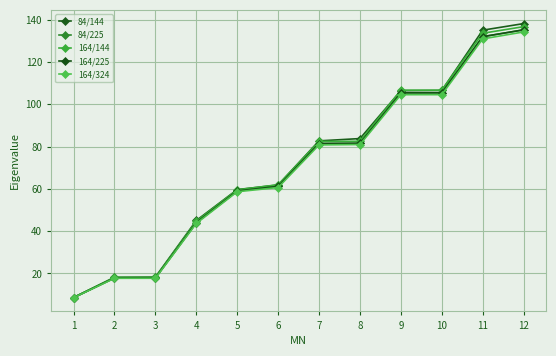

How many data points in 84/144 are above 82?

6